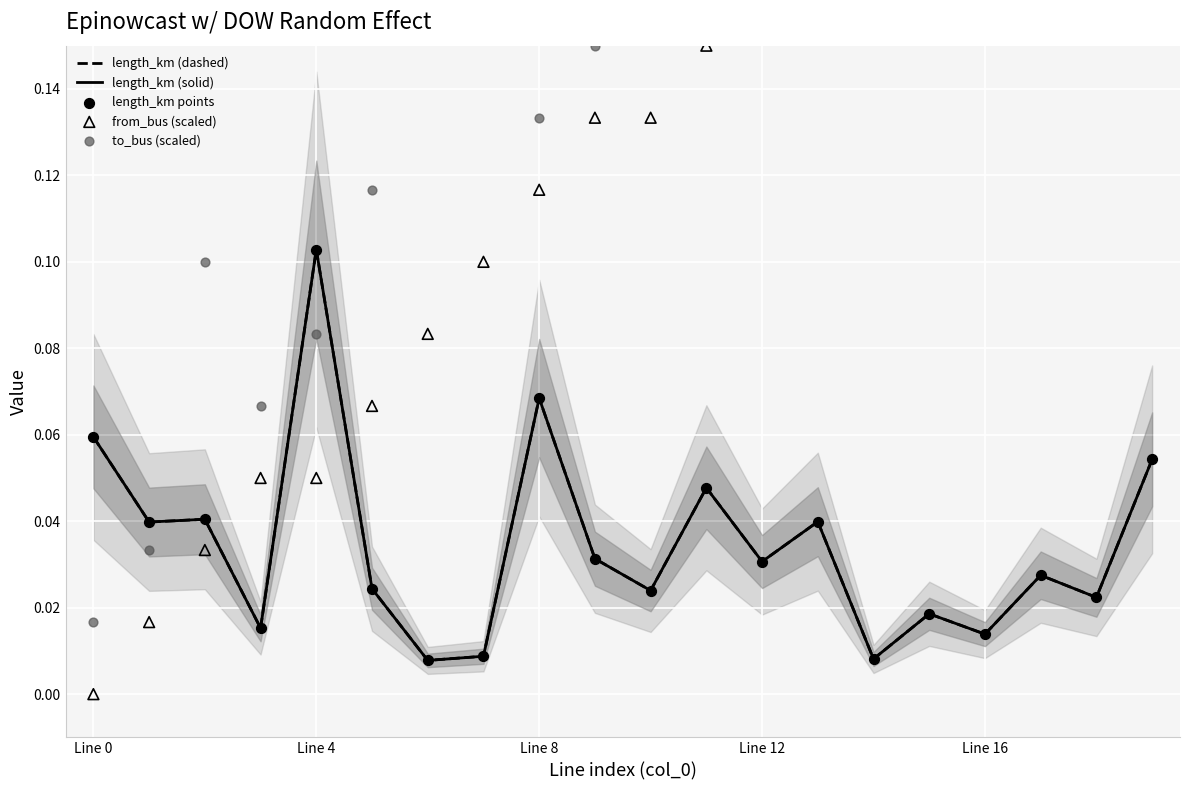

At how many categories does at least one series exceed 0?

20